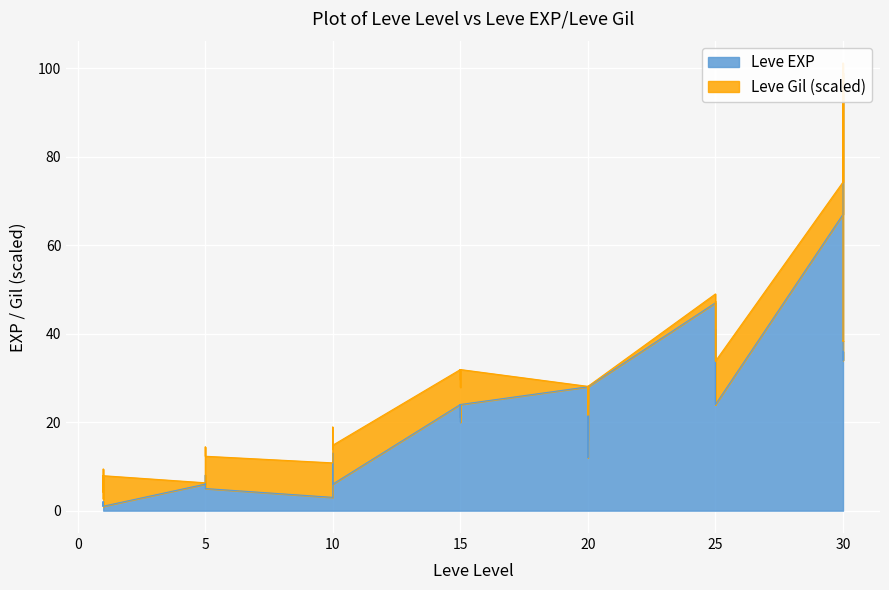

Reading left to right, what are all the values shown in this chart?

1	2	1	1	2	1	6	6	8	6	6	5	3	9	9	13	6	6	24	21	24	21	20	24	28	16	28	28	12	28	47	36	24	41	36	24	67	99	34	36